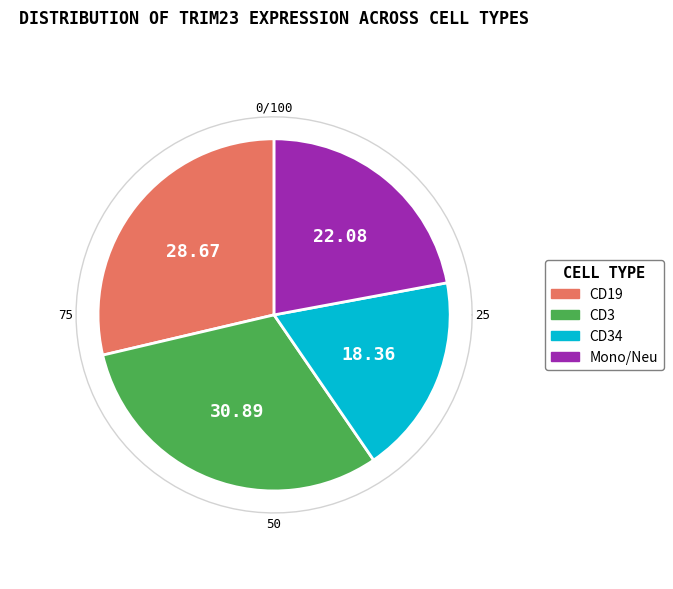

Is it true that HD8_CD19 is 1% of the pie?

False